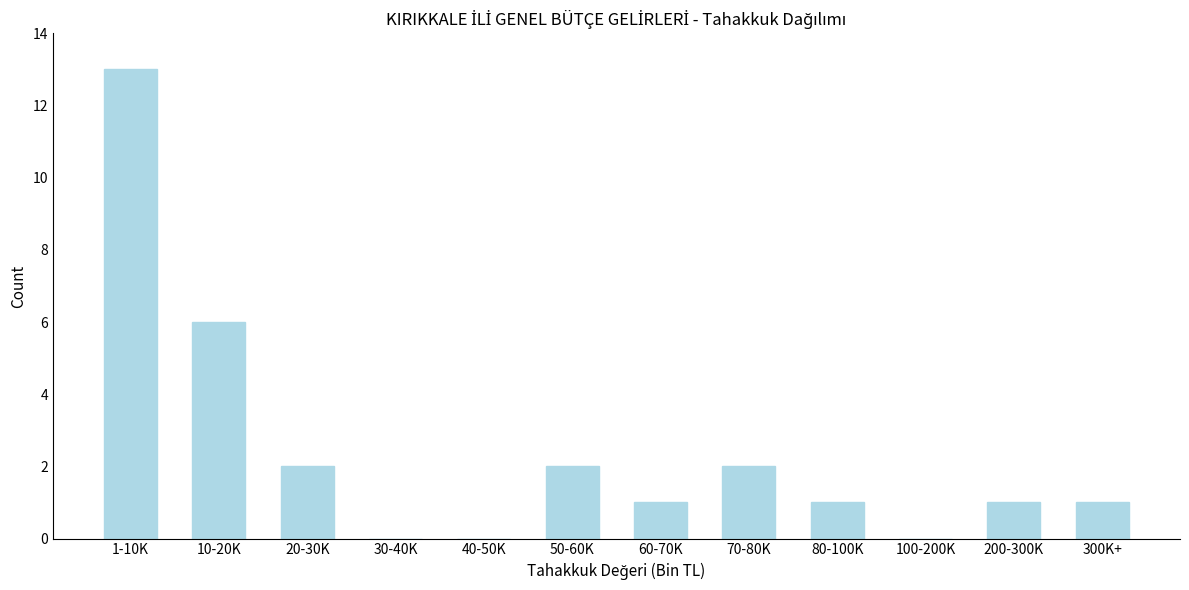

Reading left to right, extract all data points from this chart.

1-10K=13	10-20K=6	20-30K=2	30-40K=0	40-50K=0	50-60K=2	60-70K=1	70-80K=2	80-100K=1	100-200K=0	200-300K=1	300K+=1